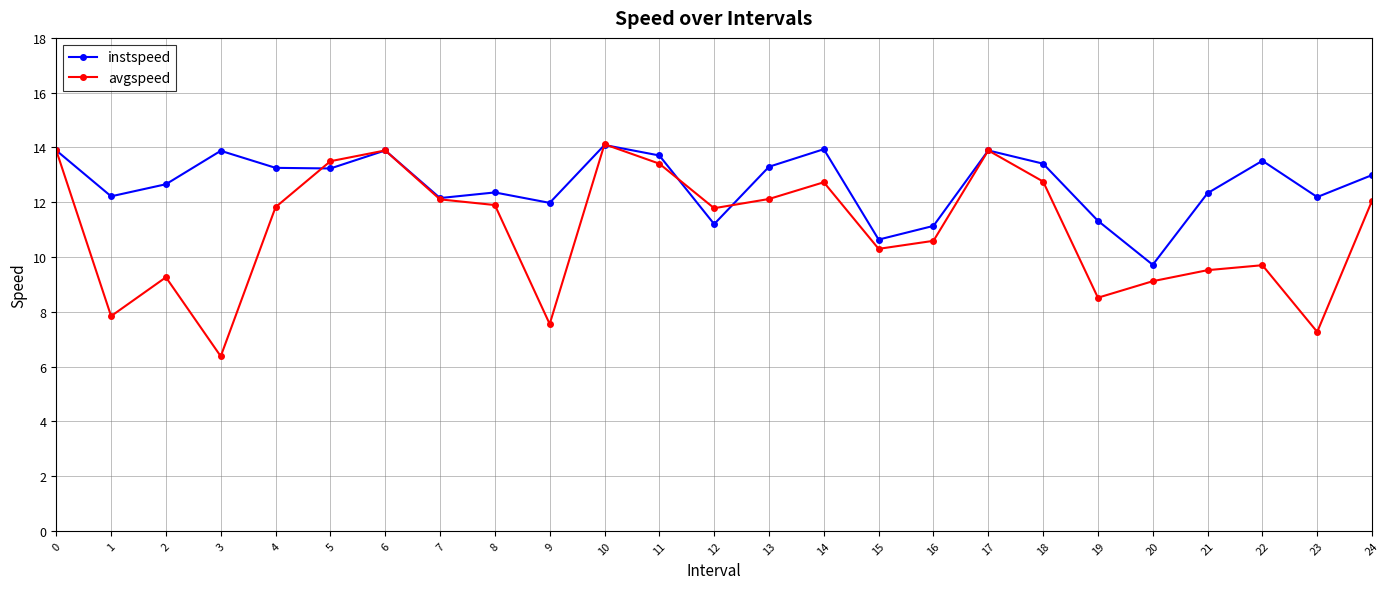

What is the difference between the maximum and second lowest values in the avgspeed series?

6.9